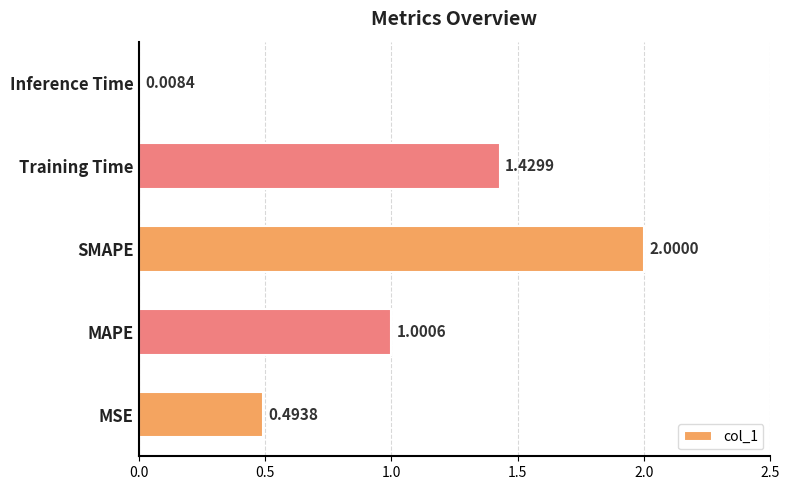

Where is the data nearest to the value 1?

MAPE